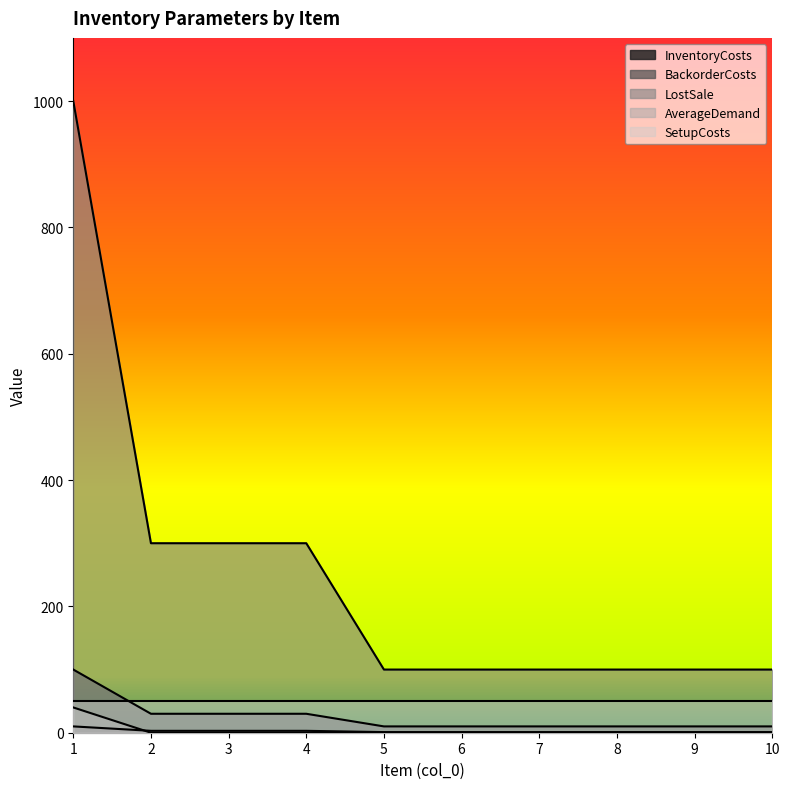

At which category is the sum across all series the highest?

1